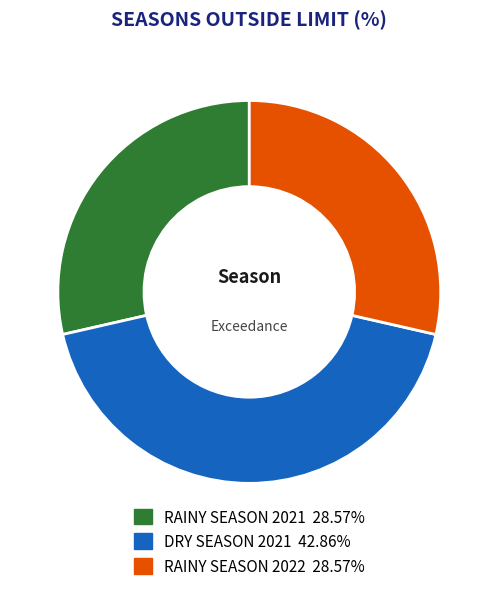

Which category has the biggest portion of the pie?

DRY SEASON 2021